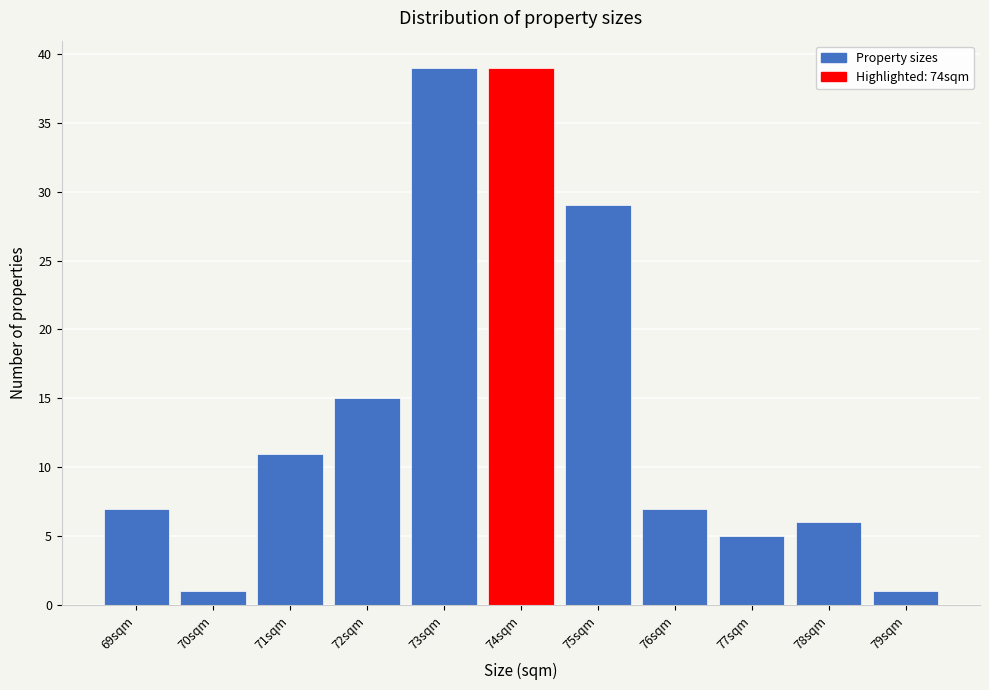

Reading left to right, extract all data points from this chart.

7	1	11	15	39	39	29	7	5	6	1